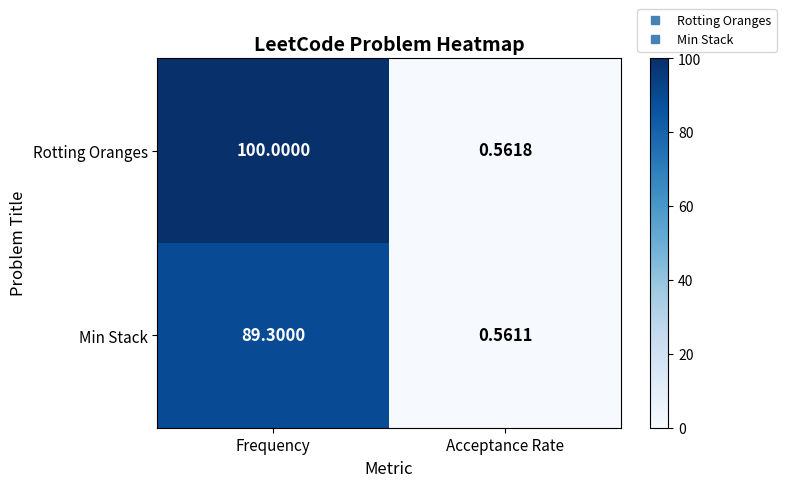

At which category is the sum across all series the highest?

Frequency